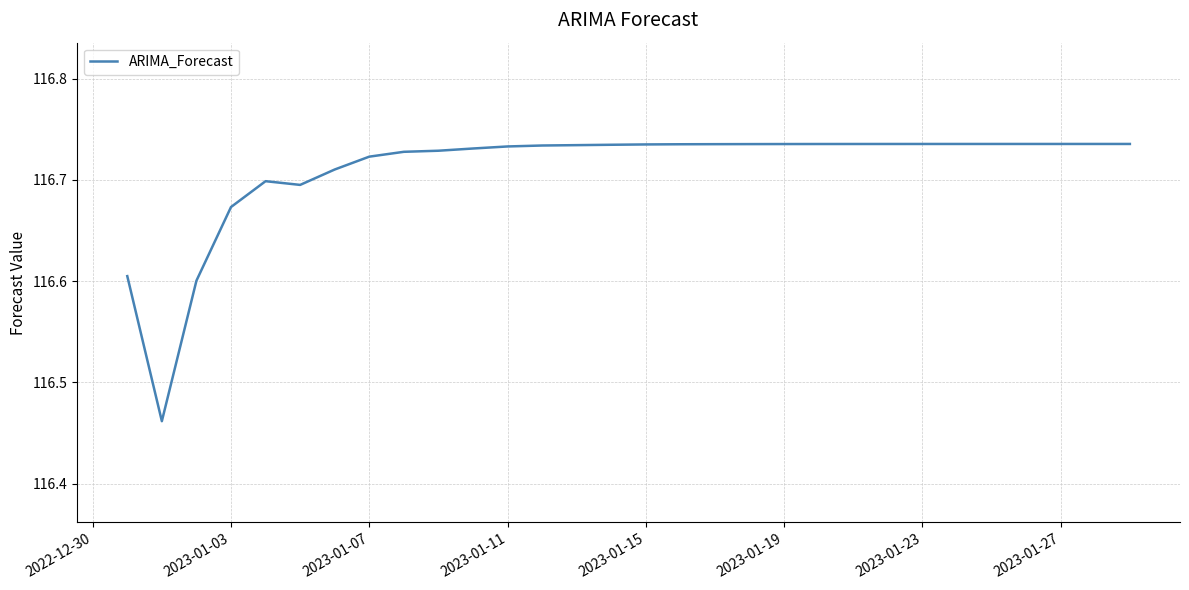

What is the difference between the maximum and minimum values?

0.3